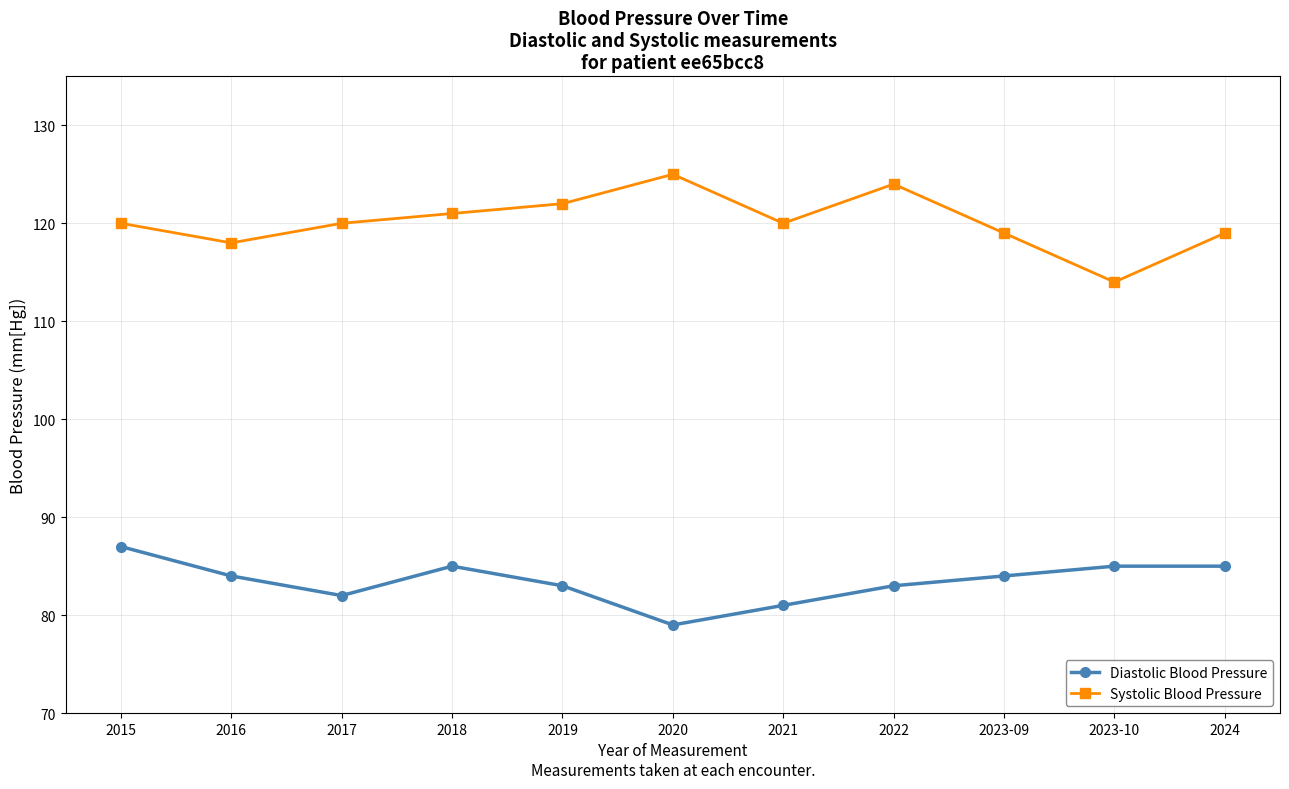

Is this an area chart (filled region under the line)?

No